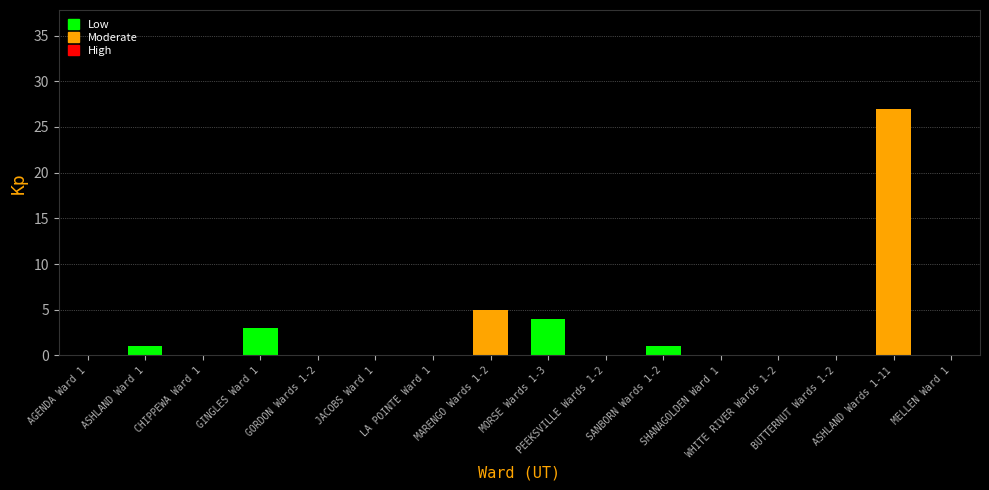

What is the sum of all values?

41